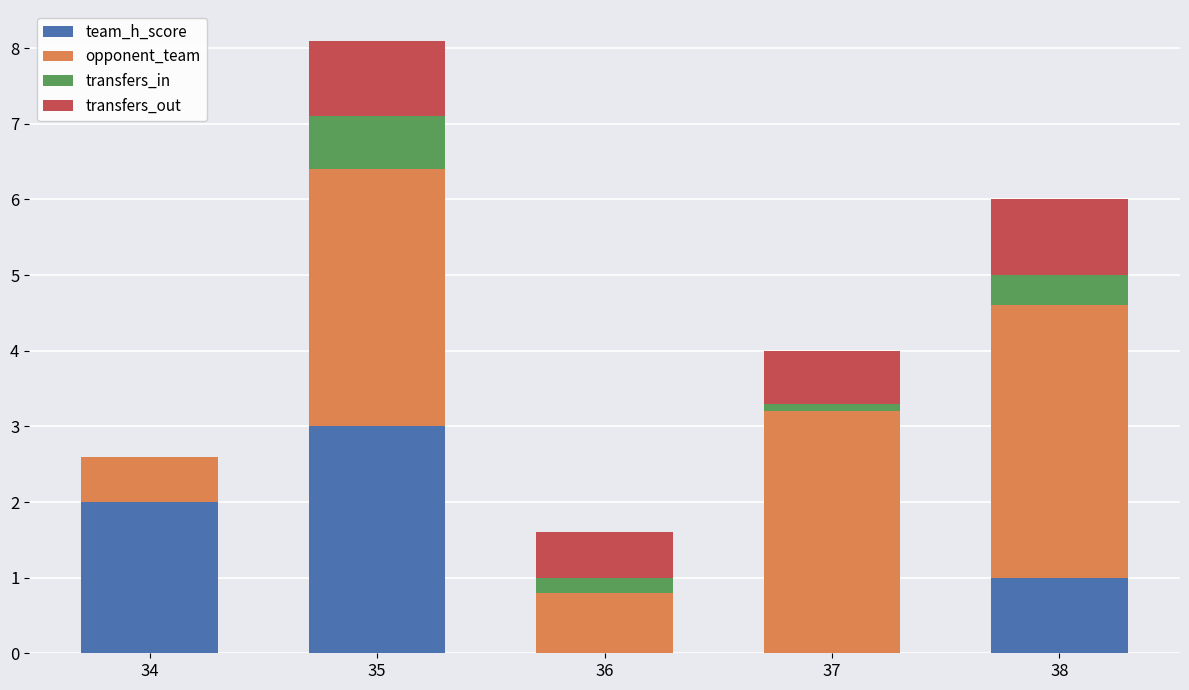

At which category is the sum across all series the highest?

35